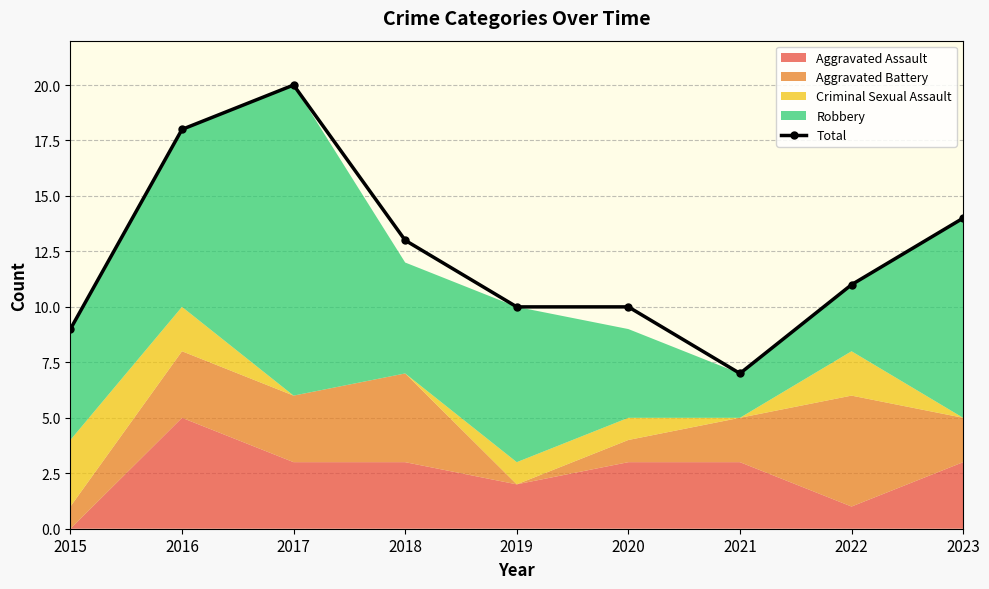

Reading right to left, what are all the values shown in this chart?

2023=14	2022=11	2021=7	2020=10	2019=10	2018=13	2017=20	2016=18	2015=9